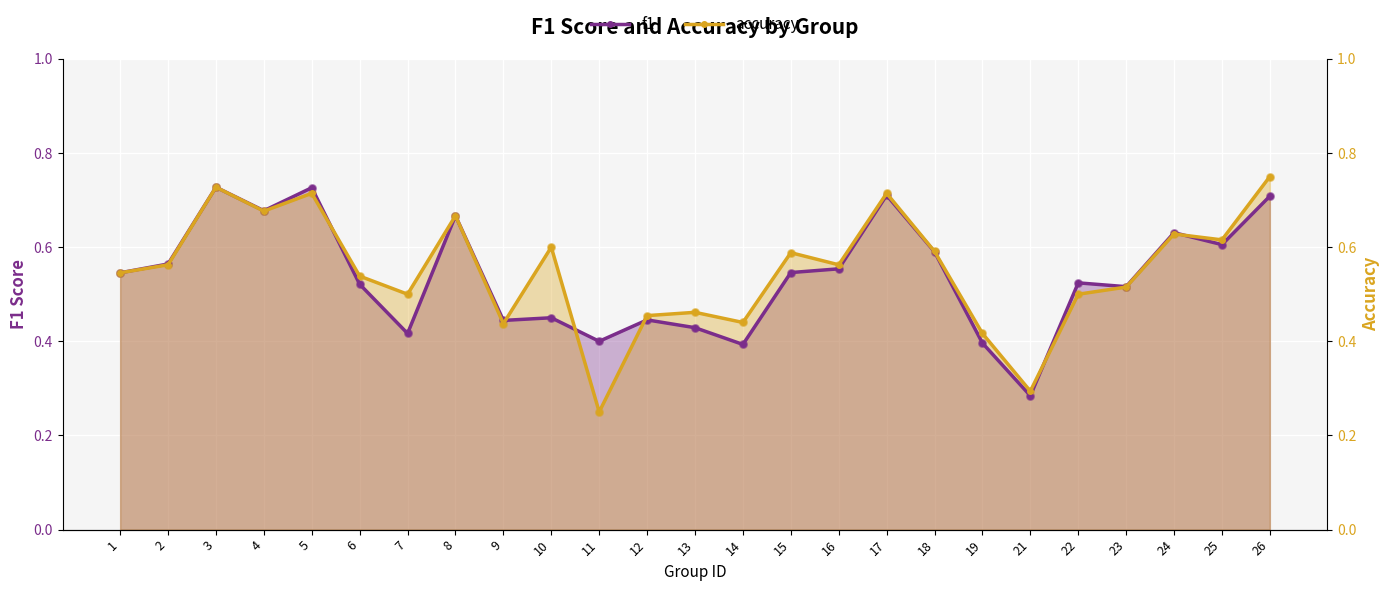

Which series reaches the maximum Y coordinate?

accuracy